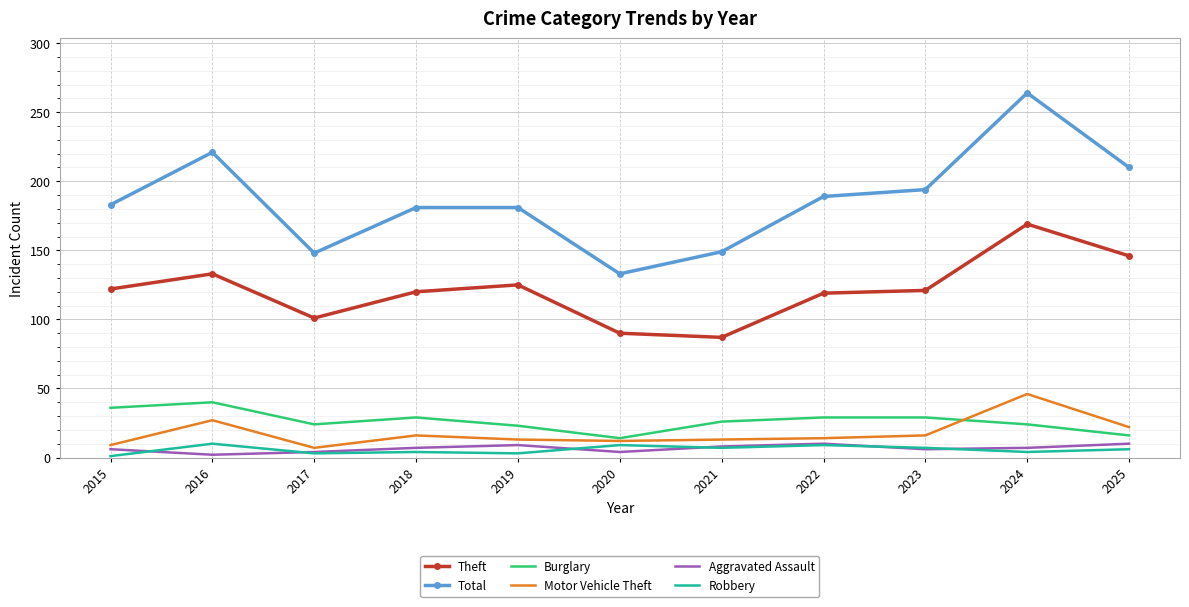

True or false: Total and Theft intersect in this chart.

False